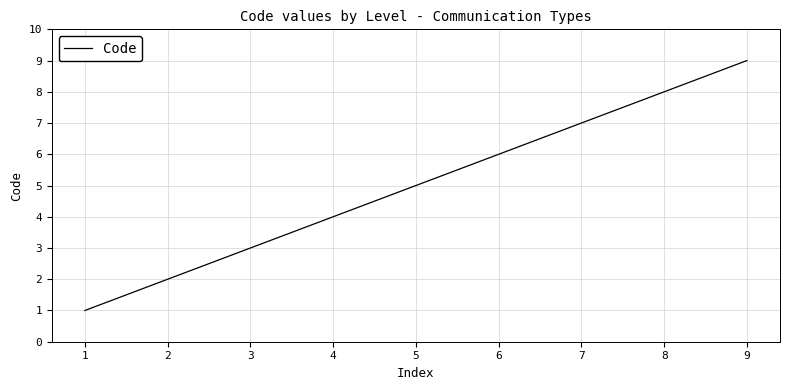

Reading right to left, extract all data points from this chart.

9	8	7	6	5	4	3	2	1